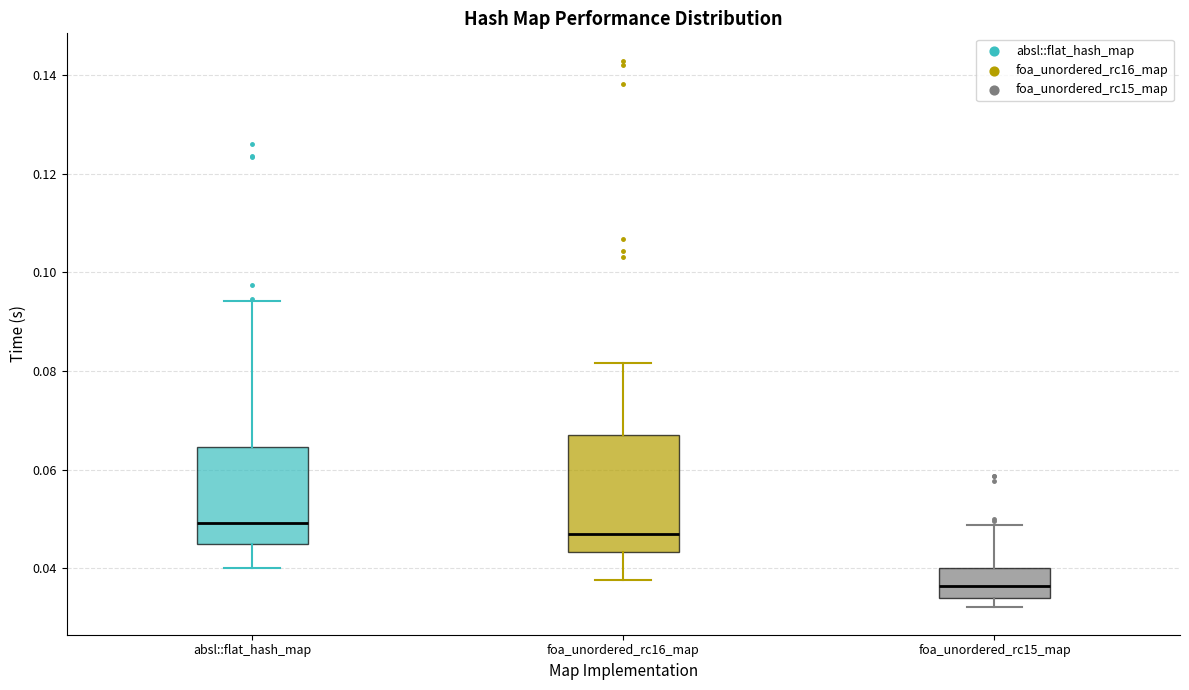

Reading left to right, transcribe this box plot: for each box, give where its median line is, the range the box spans, and where its two whiskers end, as read against the y-axis. The values are not printed on the chart, so give them approximately, as read against the axis.

absl::flat_hash_map: median 0.050, box 0.044 to 0.064, whiskers 0.040 to 0.094
foa_unordered_rc16_map: median 0.046, box 0.044 to 0.068, whiskers 0.038 to 0.082
foa_unordered_rc15_map: median 0.036, box 0.034 to 0.040, whiskers 0.032 to 0.048